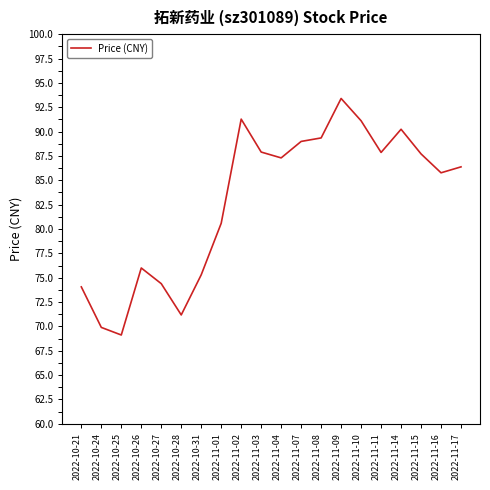

At which category does the chart reach its peak across all series?

2022-11-09